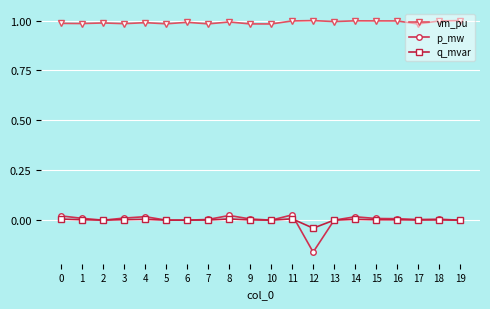

True or false: vm_pu has more than 1 interior local peaks.

True